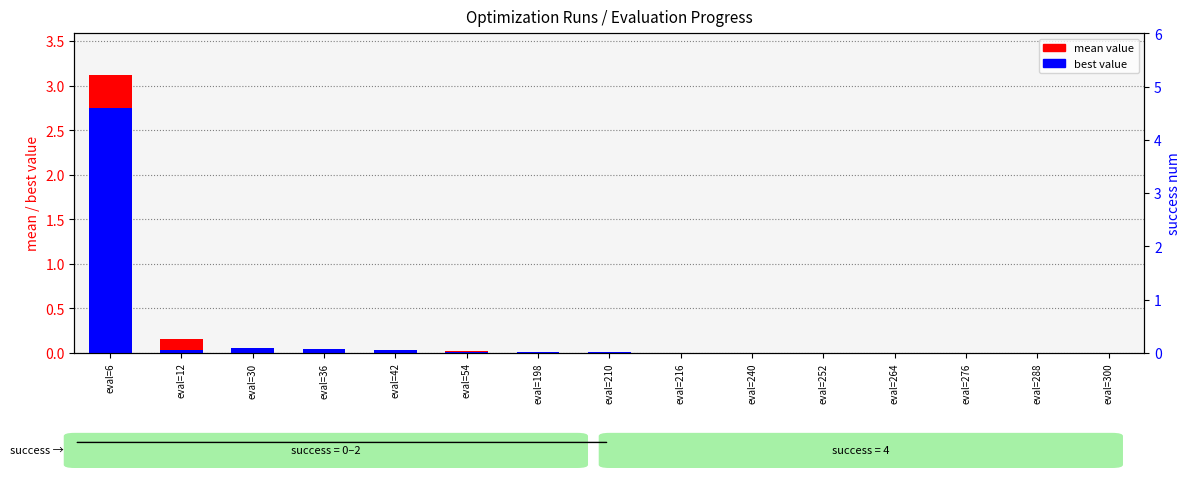

Rank the series at eval=240 from lowest to highest value.

best value, mean value